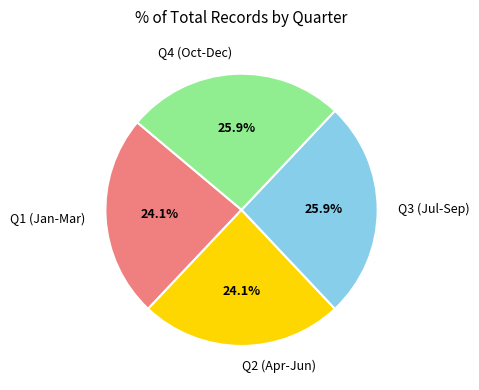

Is Q4 (Oct-Dec) the majority of the pie?

No